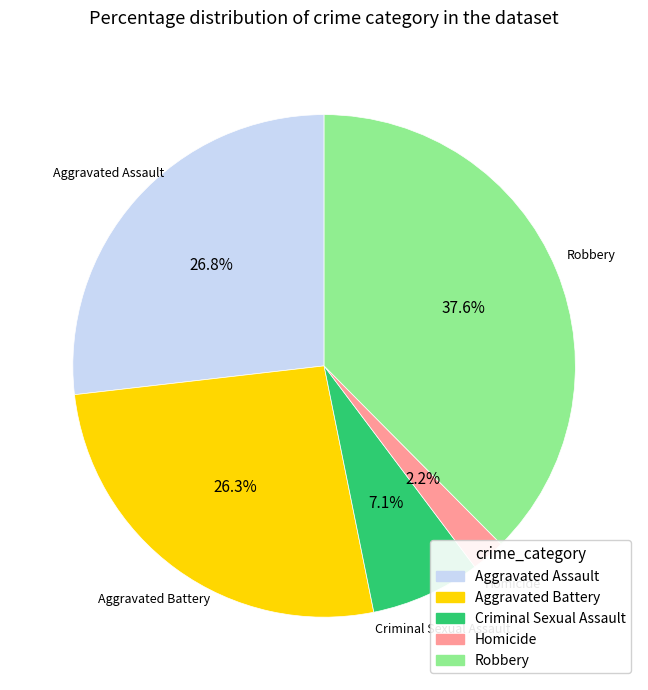

How much of the chart is everything except Aggravated Assault?

73.2%